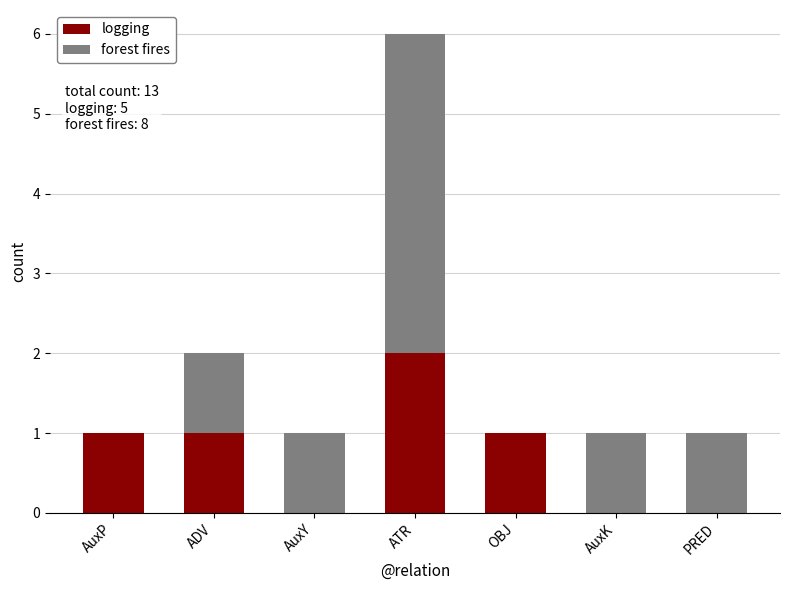

The logging series shows 0 at ADV. True or false?

False